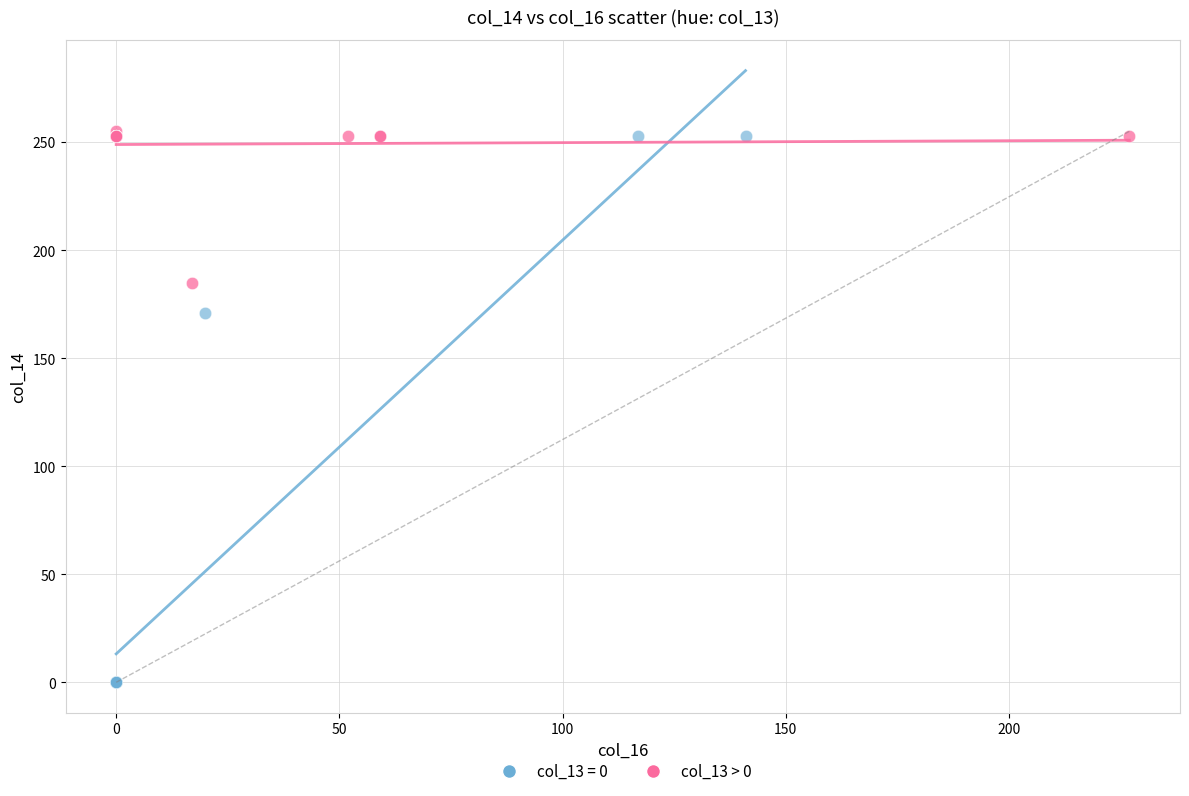

Which series reaches the minimum Y coordinate?

col_13 = 0